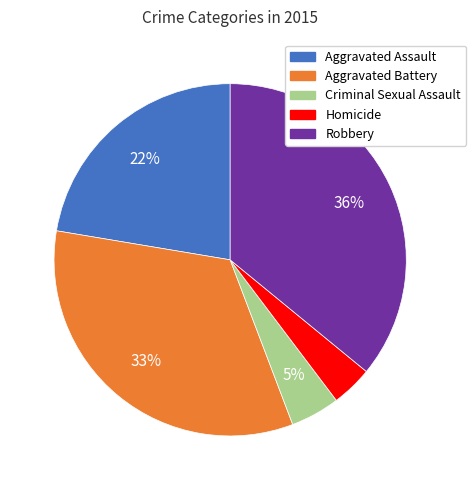

How many segments does this pie chart have?

5